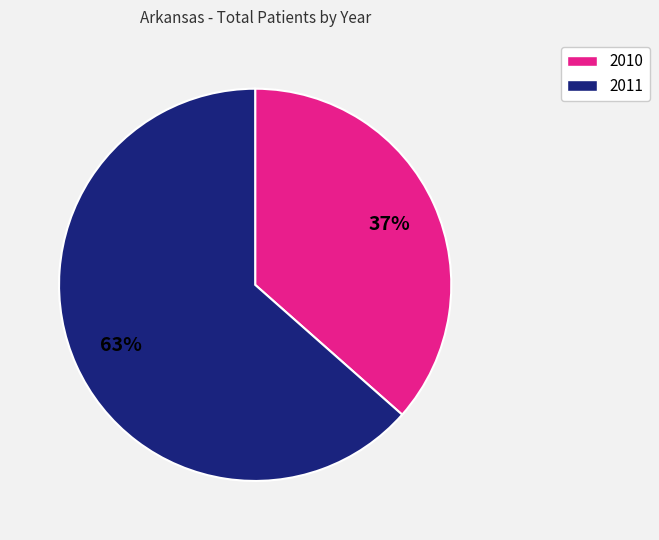

Does any single category account for the majority?

Yes